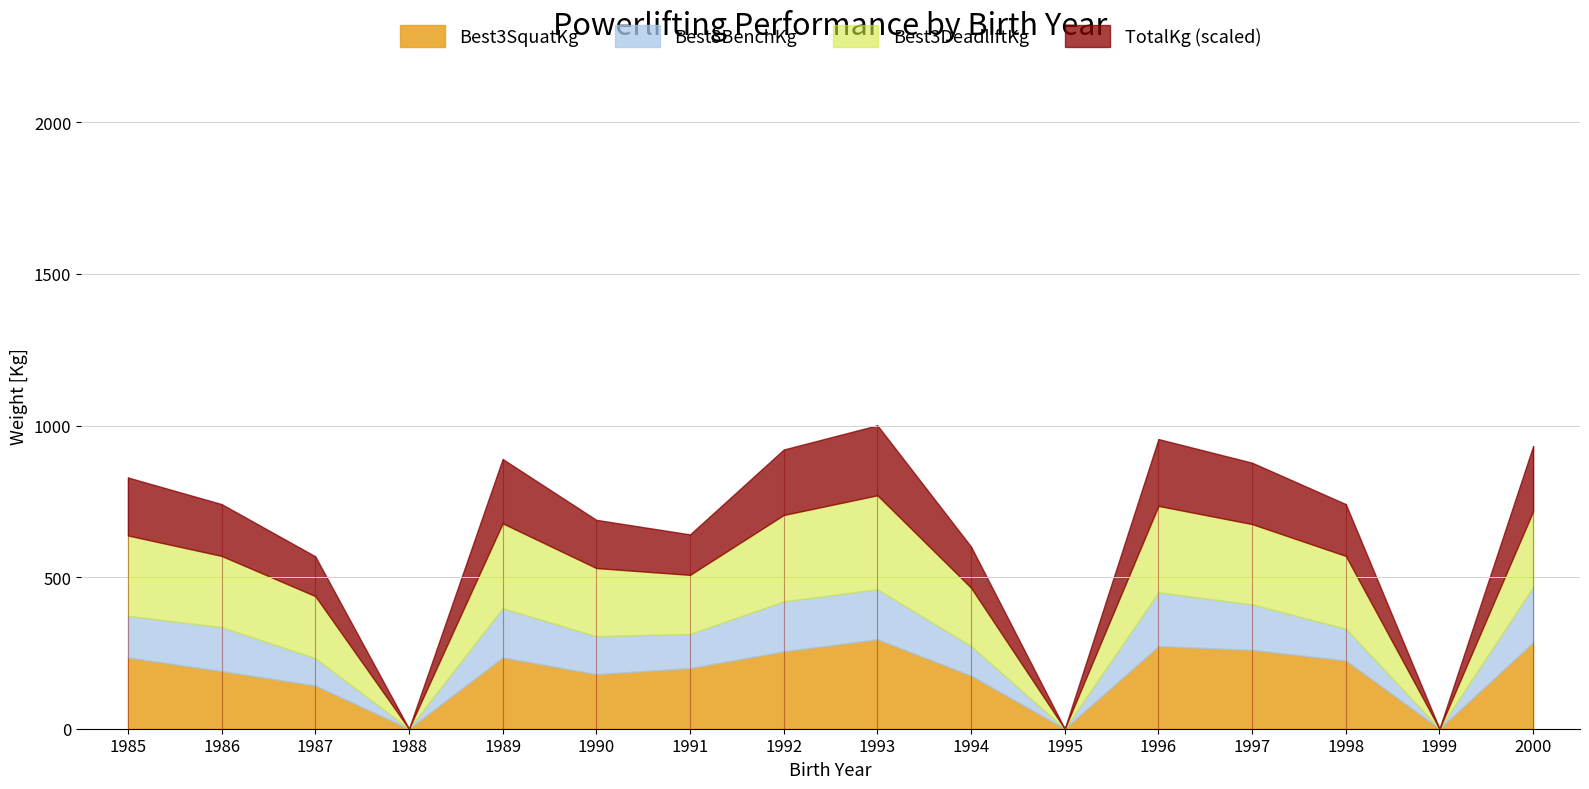

At which category does the chart reach its peak across all series?

1993